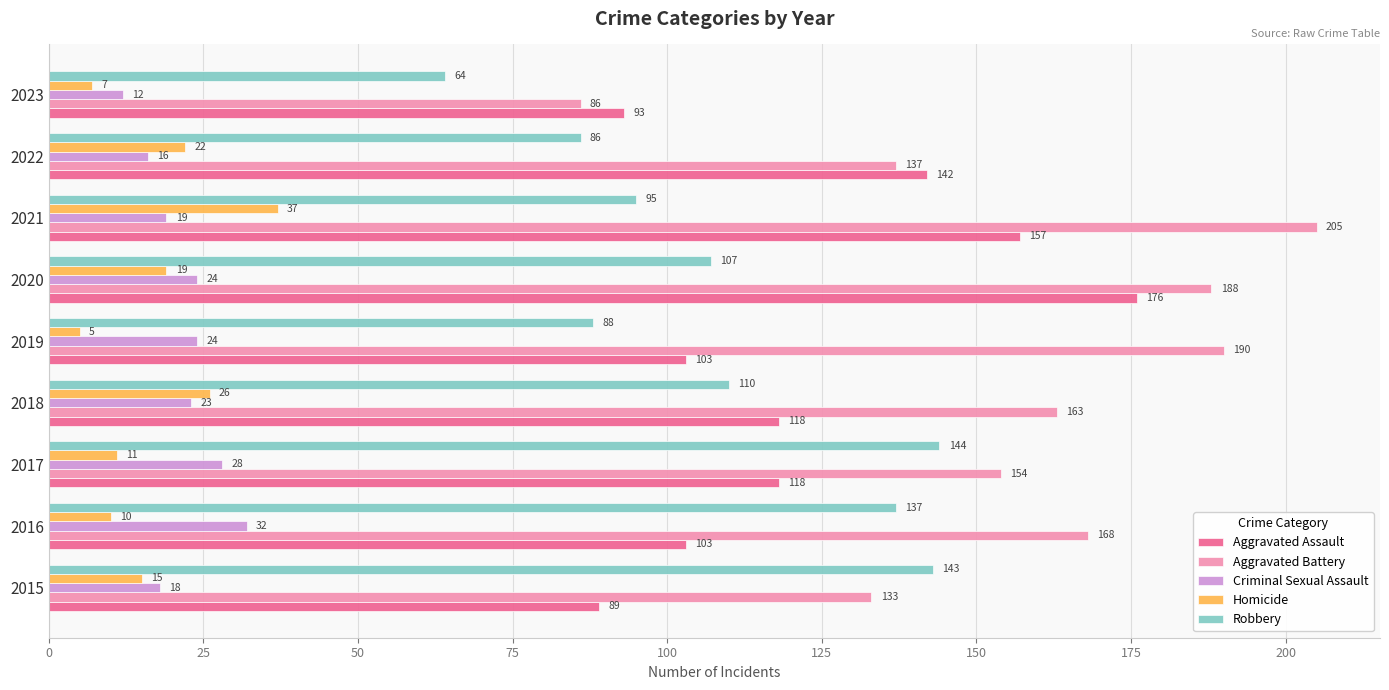

Is it true that Robbery equals 188 at 2018?

False